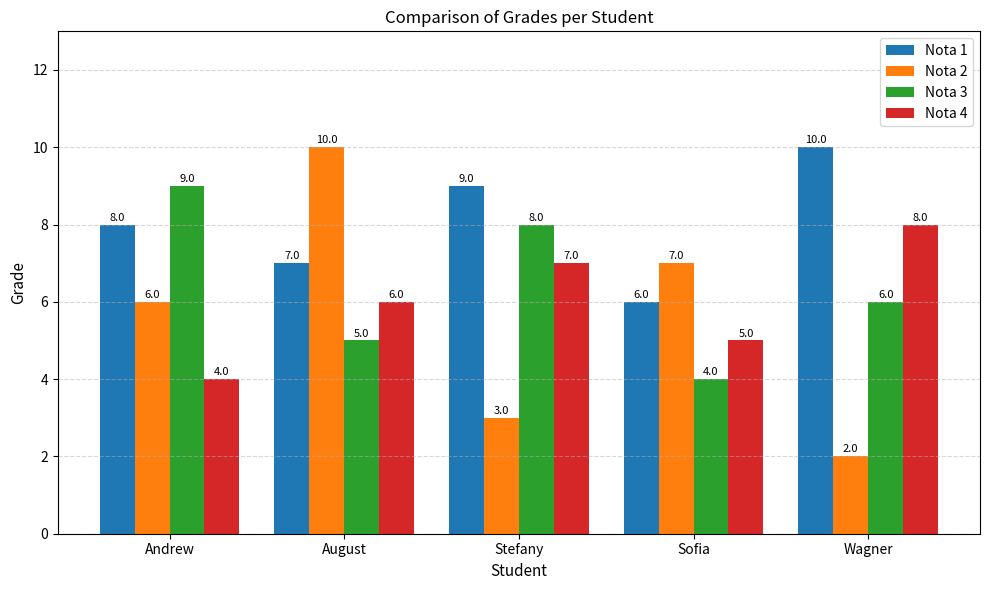

What is the total value across all series at Sofia?

22